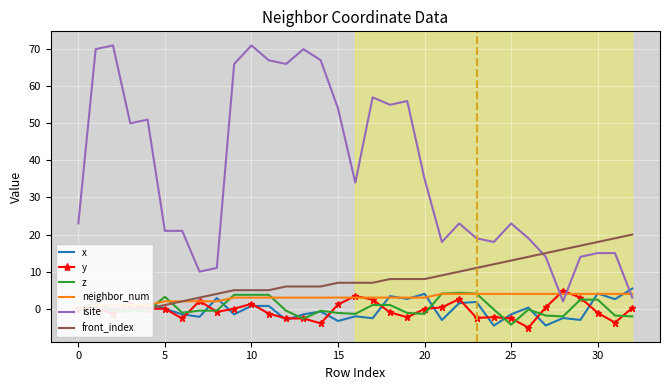

What is the difference between the second highest and second lowest values in the y series?

7.4